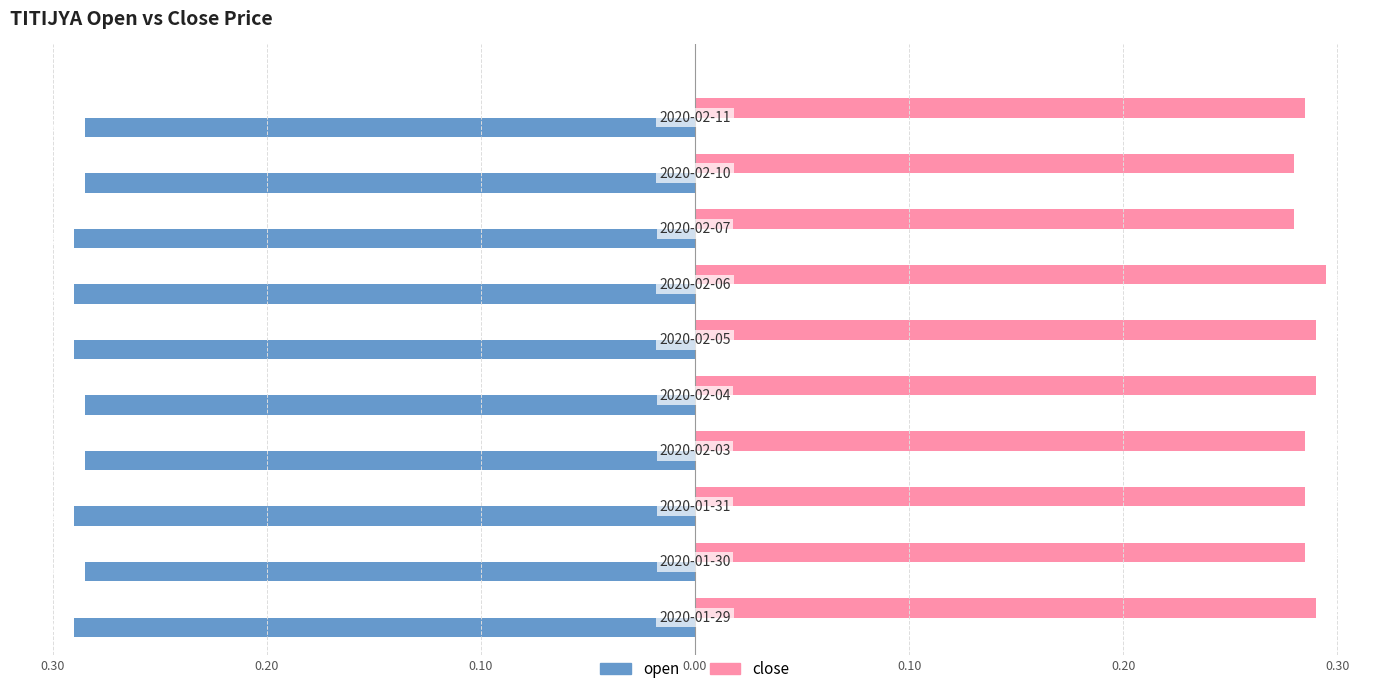

What are all the series names shown in the legend?

open, close